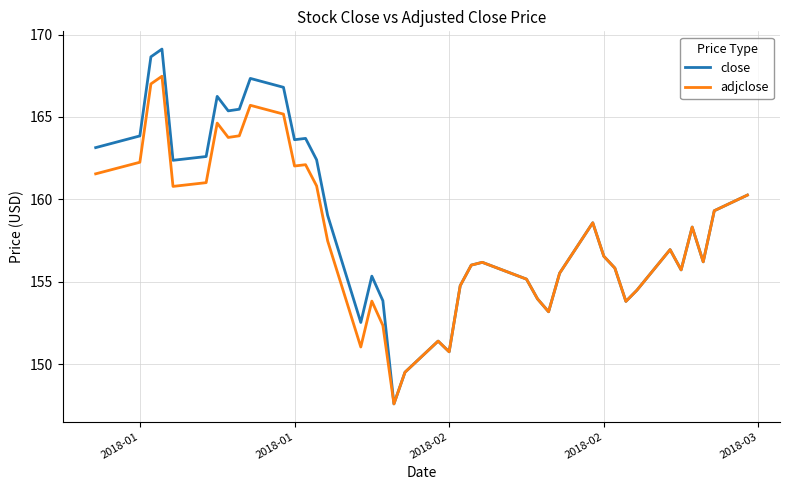

Which series has the widest spread of values?

close